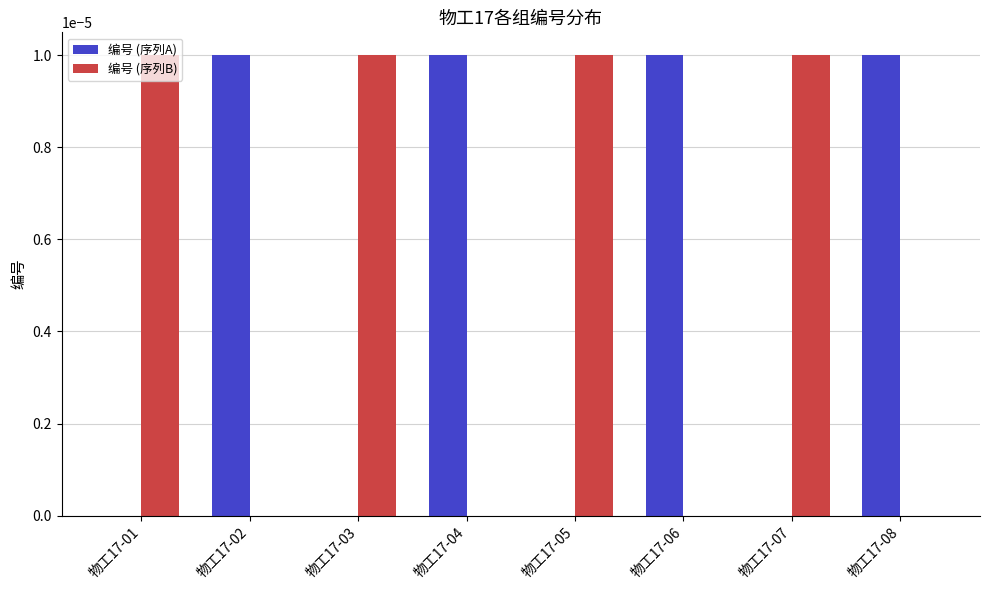

Is the value of 编号 (序列A) at 物工17-06 greater than the value of 编号 (序列B) at 物工17-02?

Yes